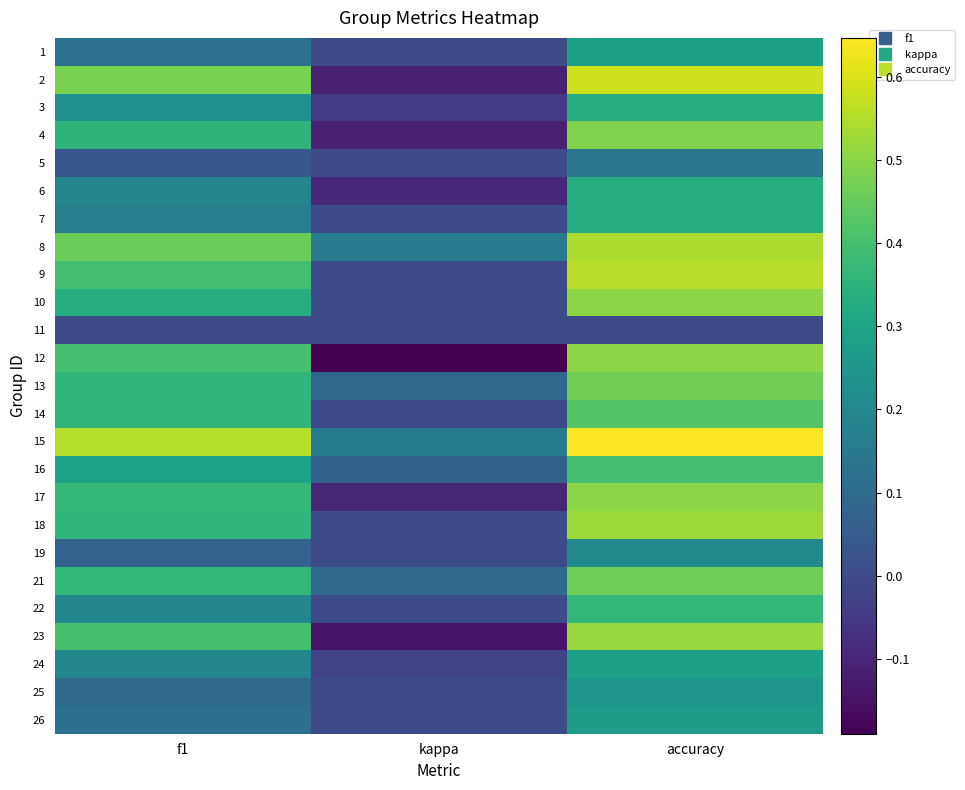

At which category does the chart reach its minimum across all series?

kappa